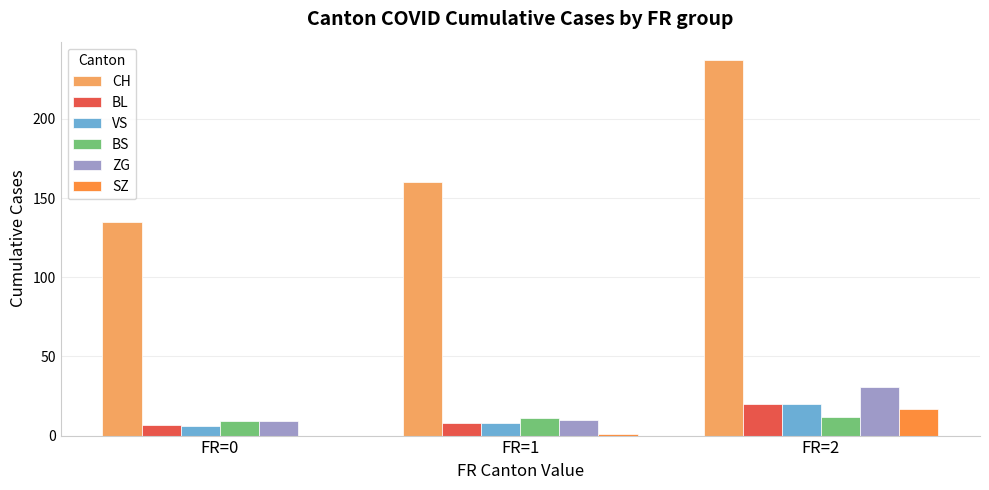

Which series has the widest spread of values?

CH